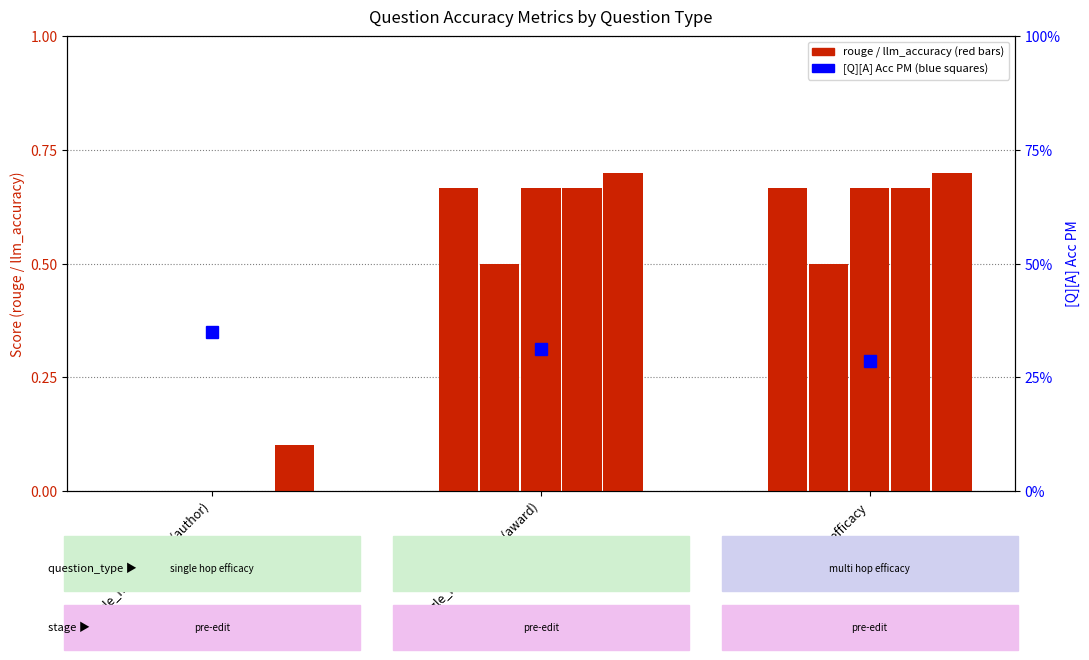

What is the sum of the rougeLsum values at multi_hop_efficacy and single_hop_efficacy (author)?

0.7